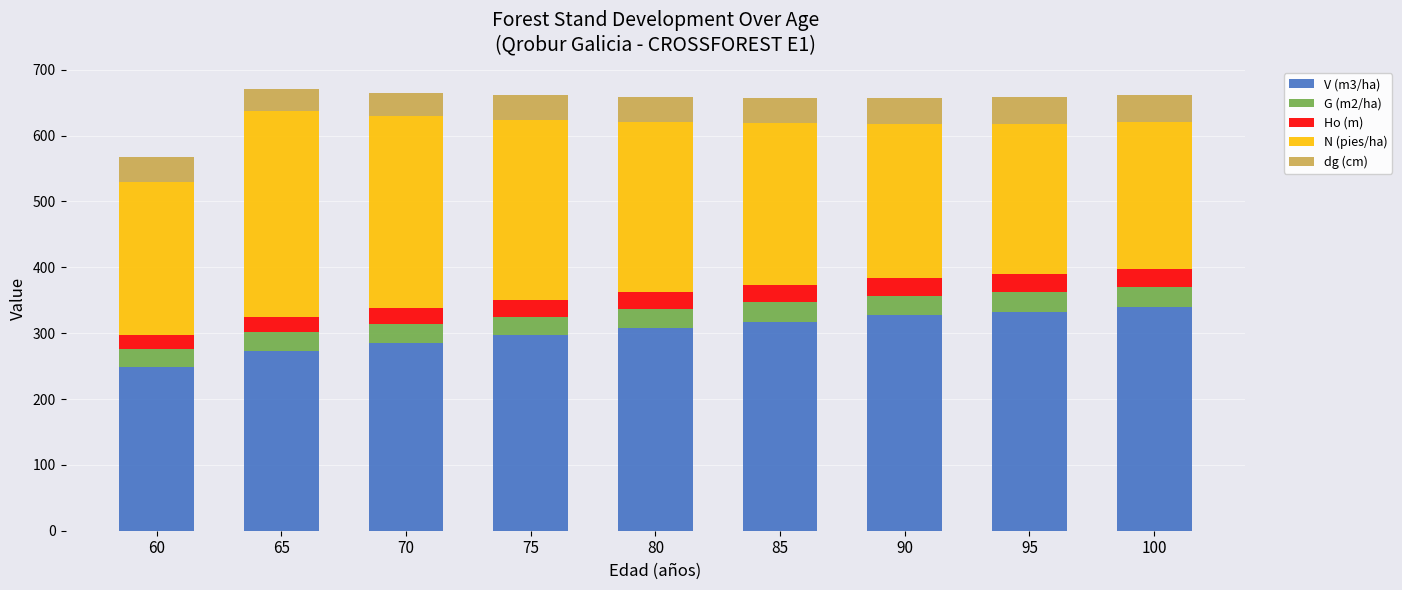

Is it true that V (m3/ha) equals 439.1 at 65?

False